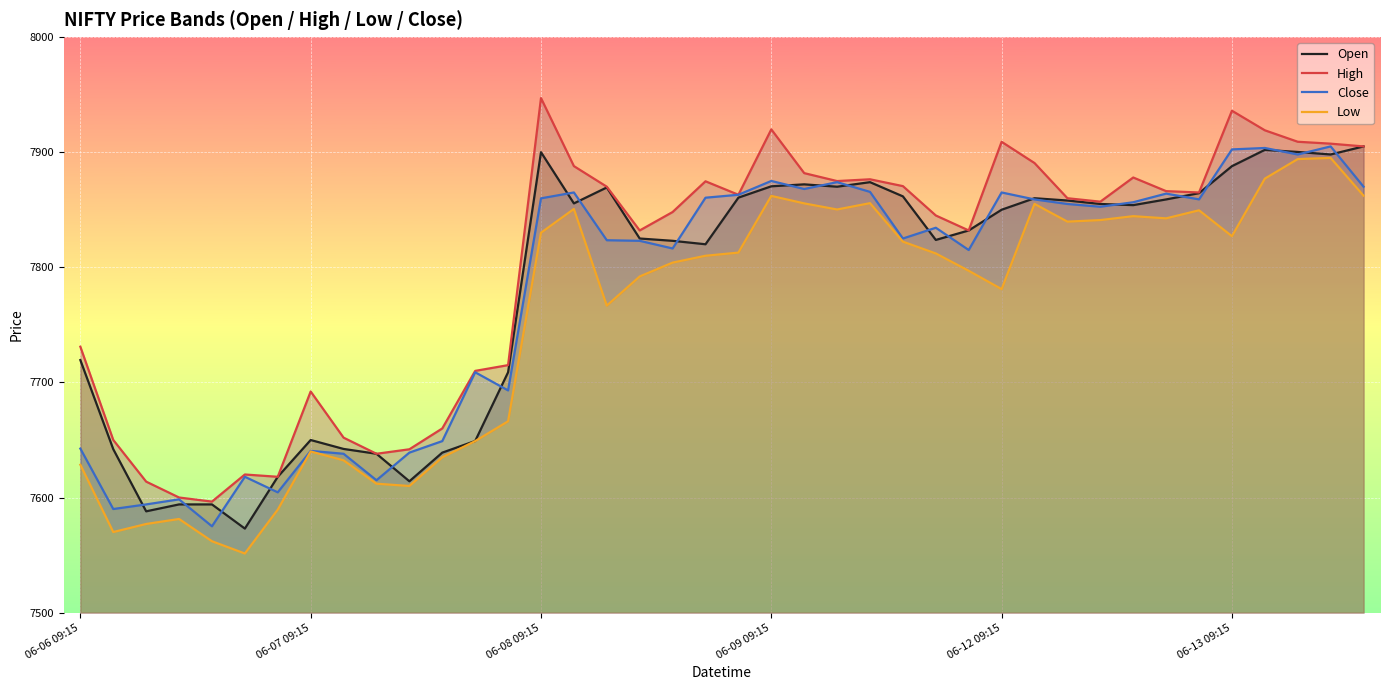

True or false: High has more than 2 points higher than both neighbors.

True